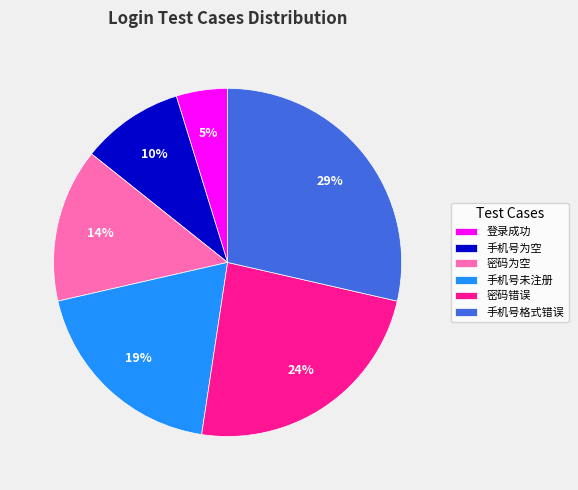

The 登录成功 slice represents 5% of the pie. True or false?

True